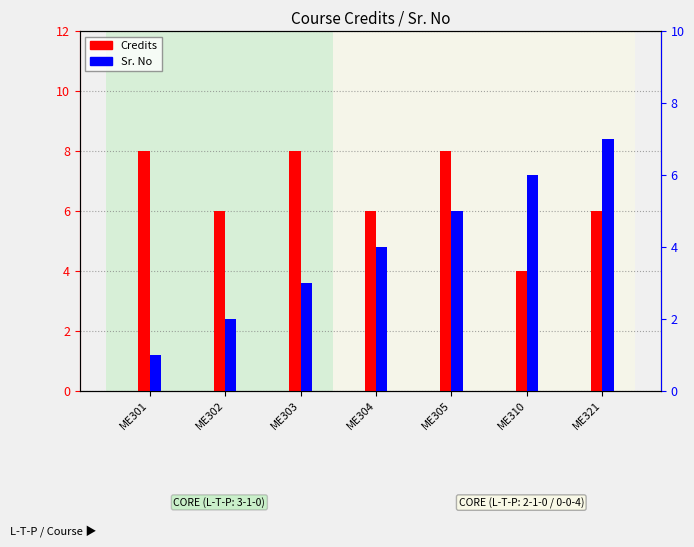

Which category has the lowest value in the Sr. No series?

ME301